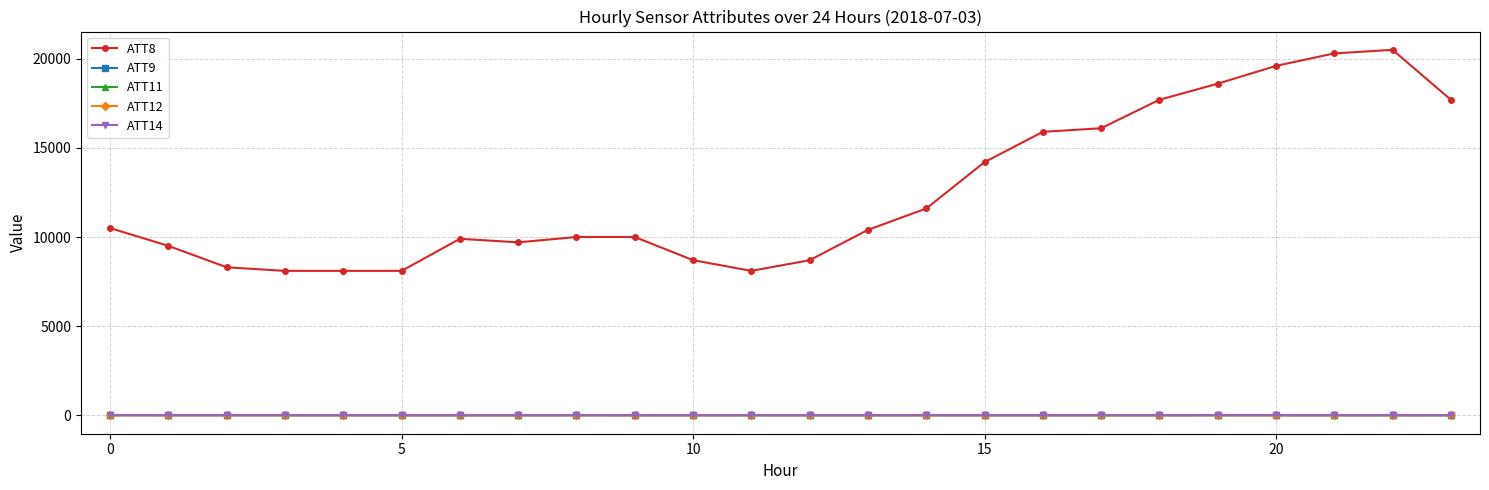

True or false: ATT14 has more than 0 interior local peaks.

True